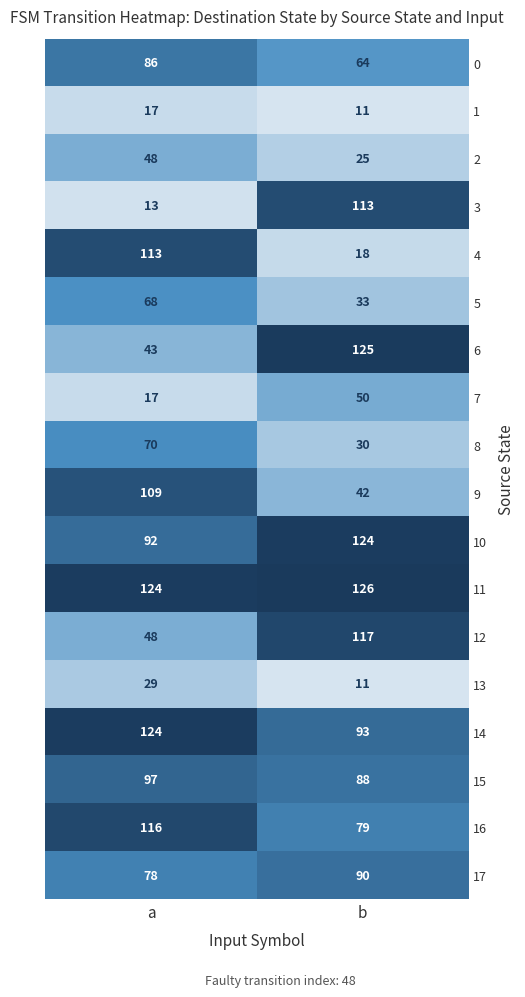

What is the sum of the 9 values at b and a?

151